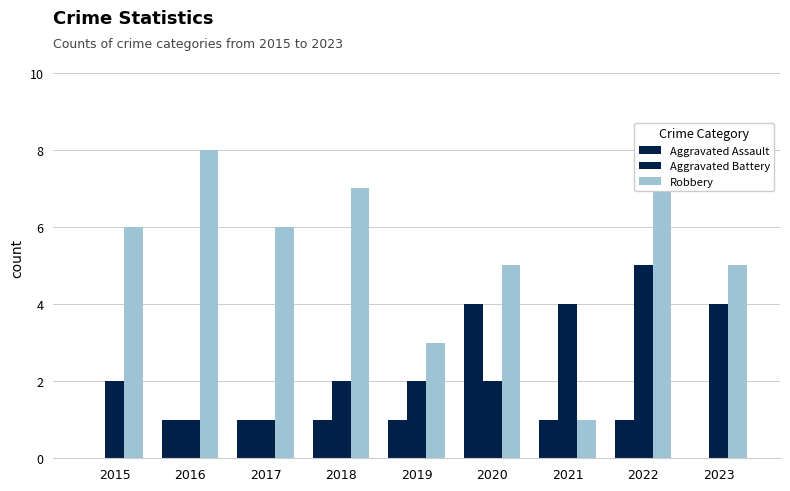

List the labels in order of Aggravated Assault value, smallest first.

2015, 2023, 2016, 2017, 2018, 2019, 2021, 2022, 2020